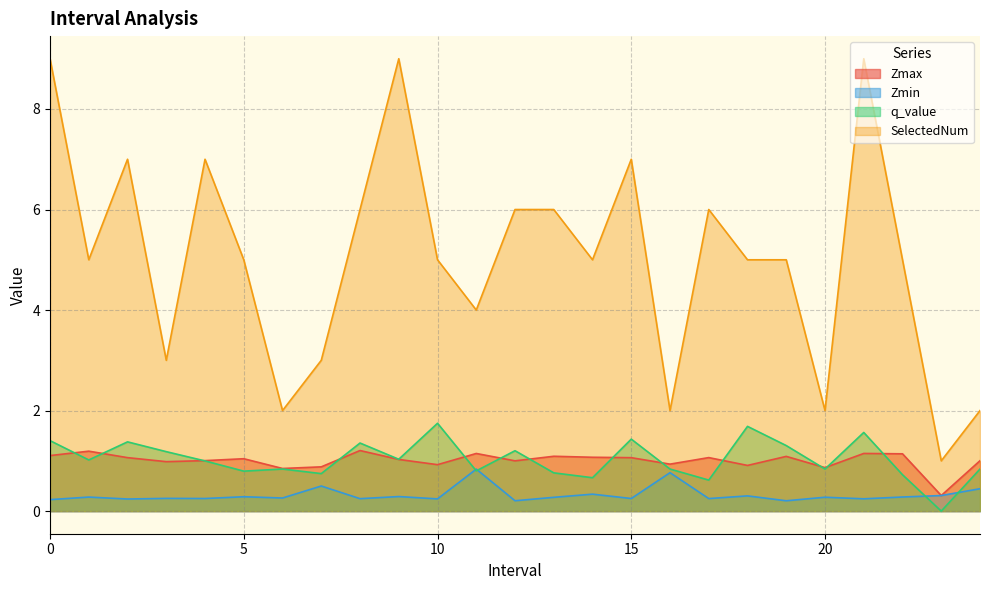

Which series has the largest range (max minus min)?

SelectedNum